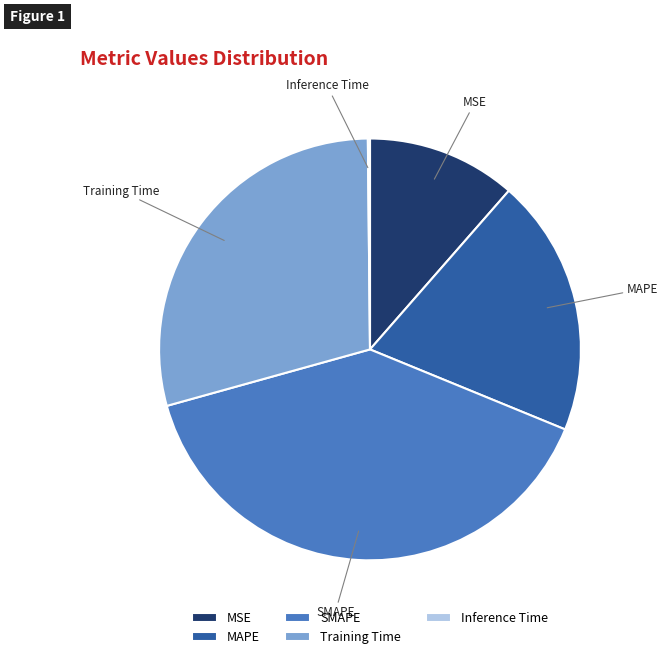

Does MAPE represent more than half of the total?

No